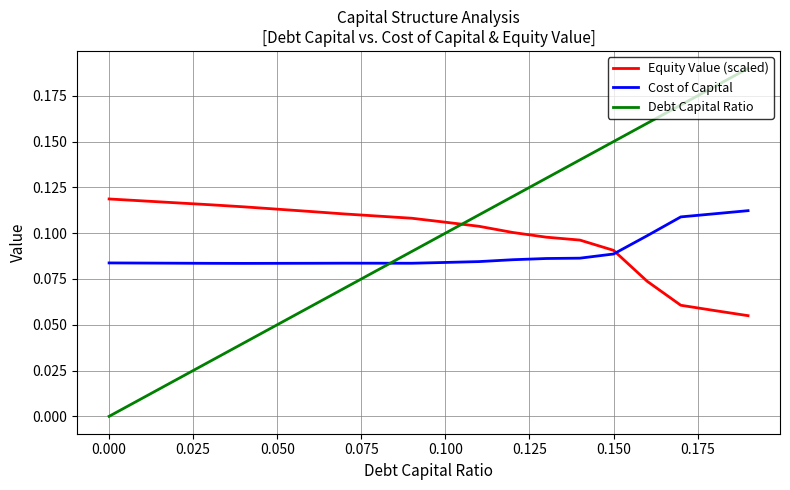

Which series has the largest range (max minus min)?

Debt Capital Ratio